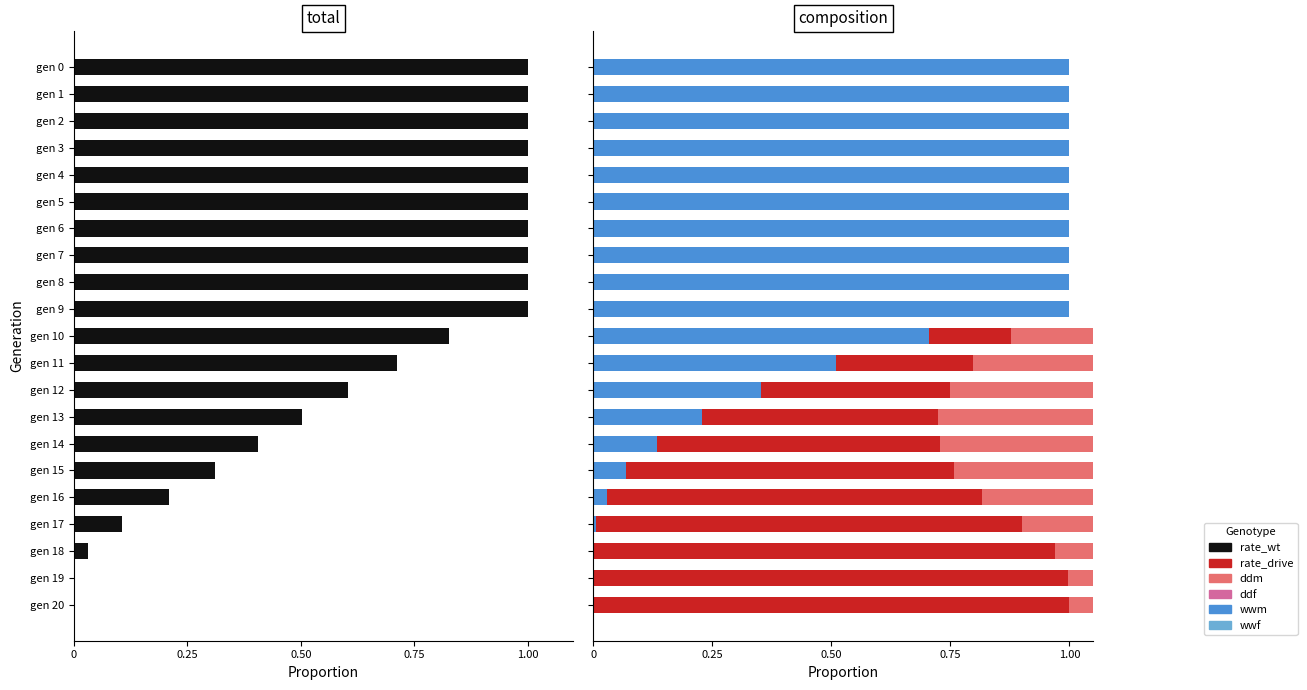

What is the difference between the second highest and minimum values in the rate_drive series?

1.0